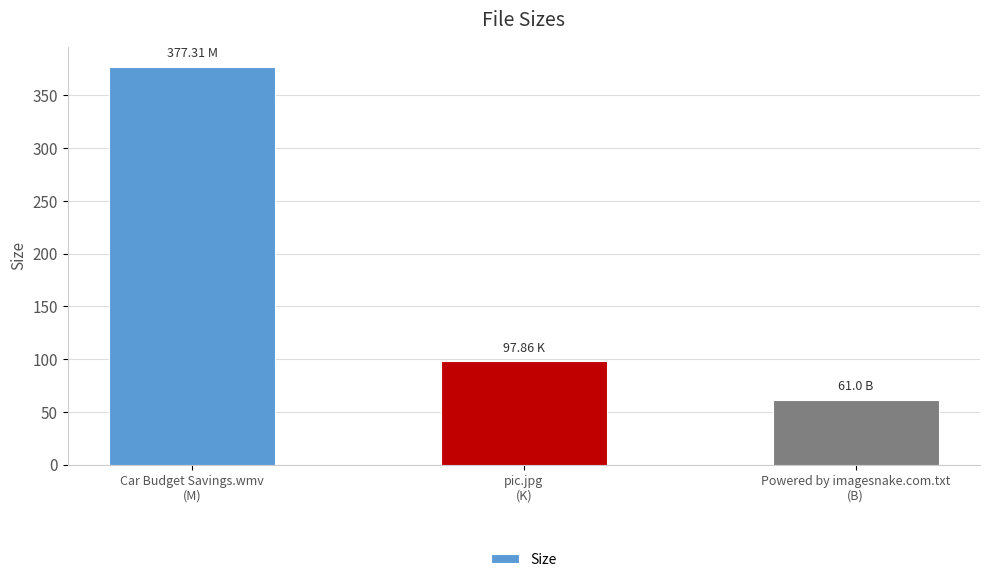

Which label corresponds to the smallest value in the chart?

Powered by imagesnake.com.txt
(B)